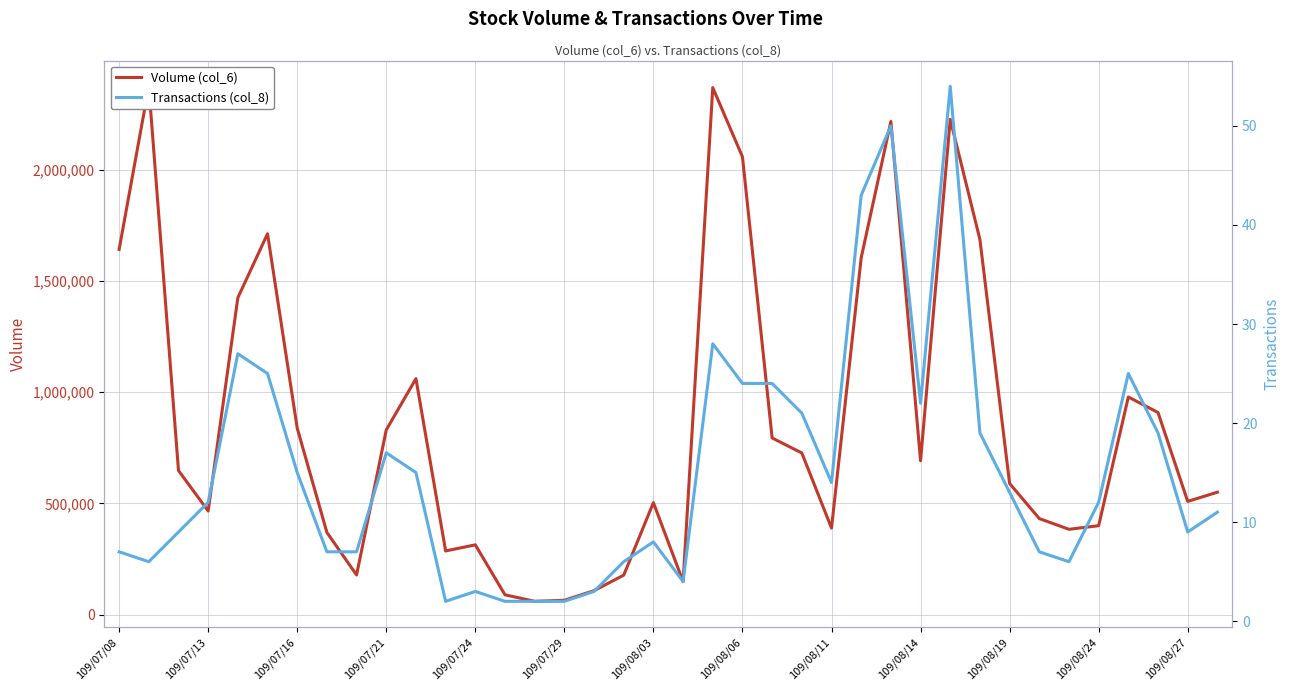

Does the chart display data point markers on the line(s)?

No